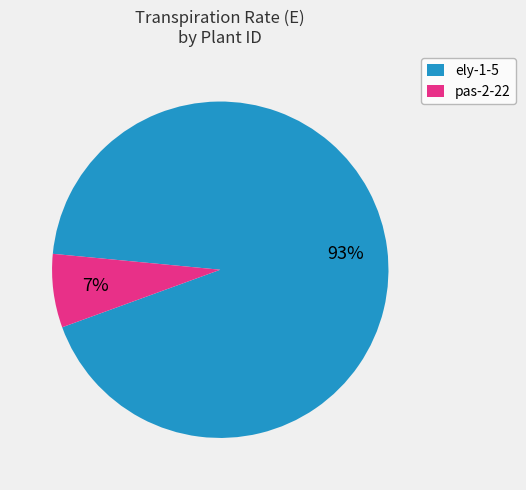

To the nearest percent, what is the difference between the largest and smallest slice percentages?

86%